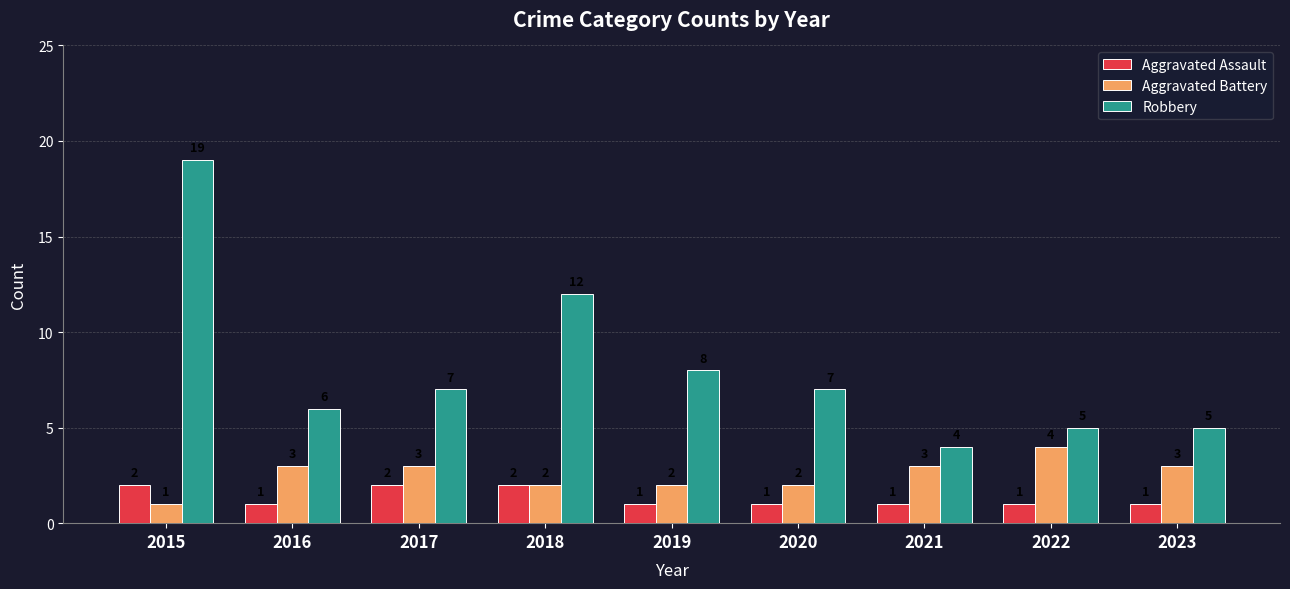

Read the Robbery value at 2015.

19